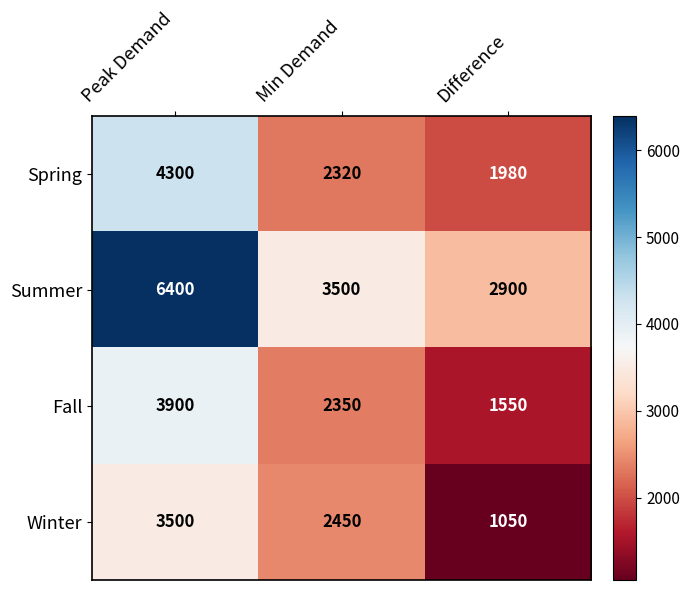

What is the approximate value of Spring at Peak Demand?

4300